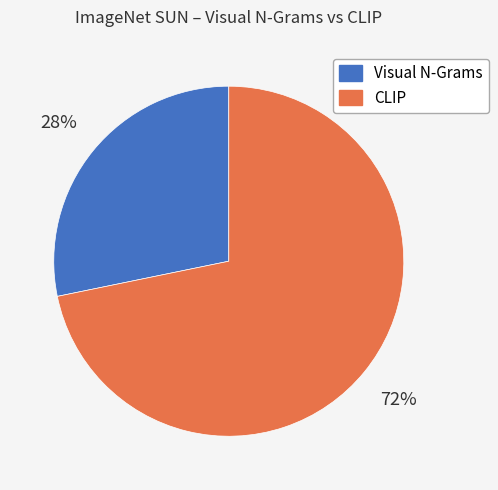

Is it true that Visual N-Grams is 33% of the pie?

False